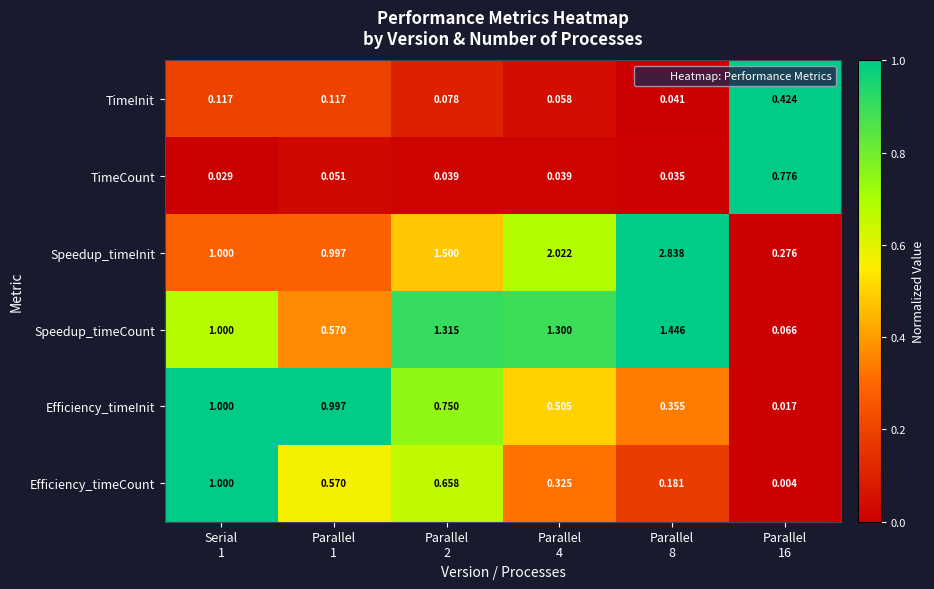

Which series changed the most between Serial
1 and Parallel
2?

Speedup_timeInit